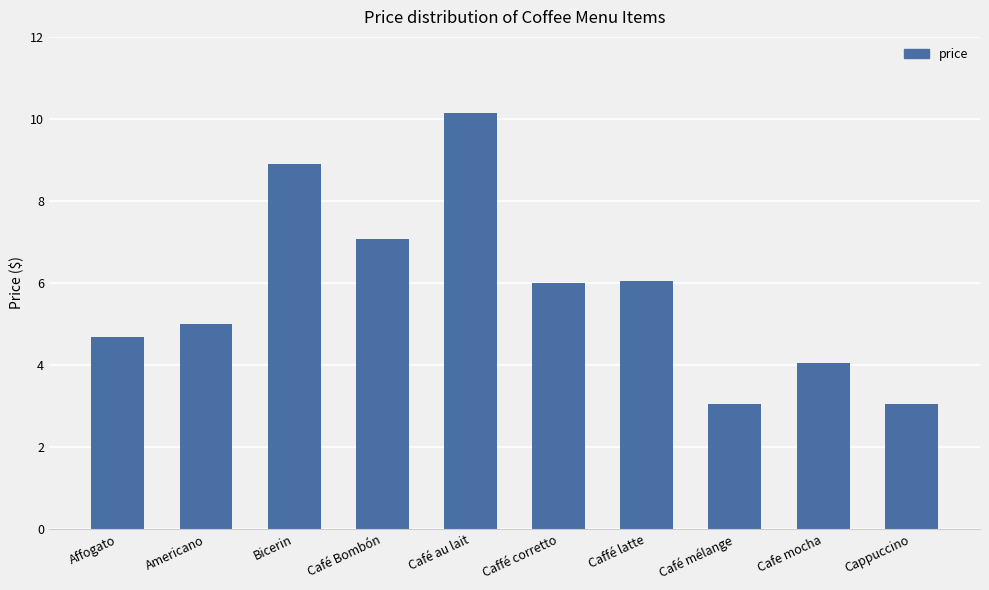

Is it true that the value at Café Bombón is 3.9?

False